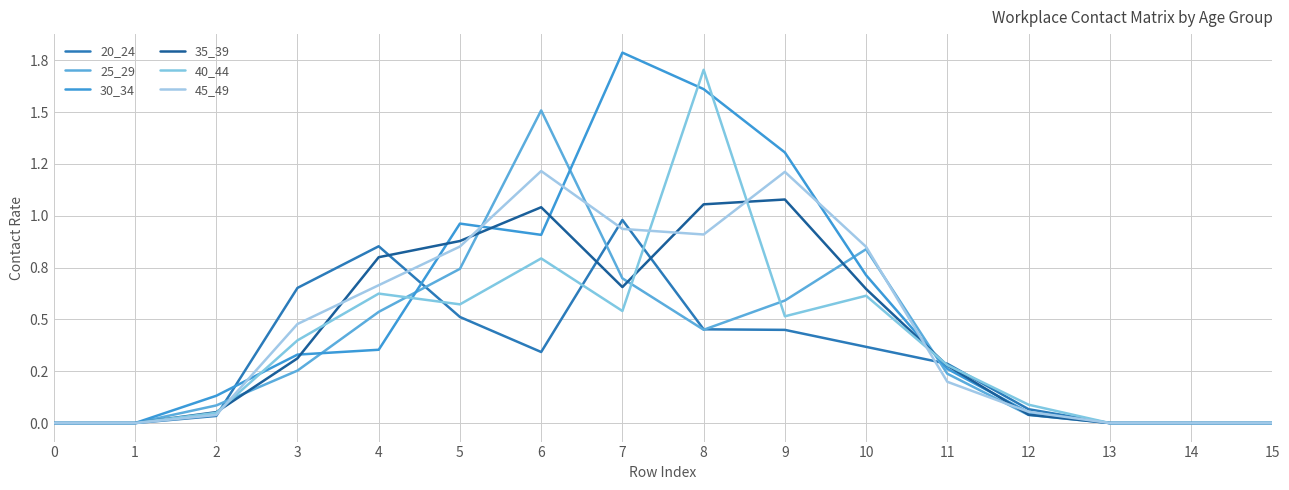

Which has a higher value, 7 or 11?

7